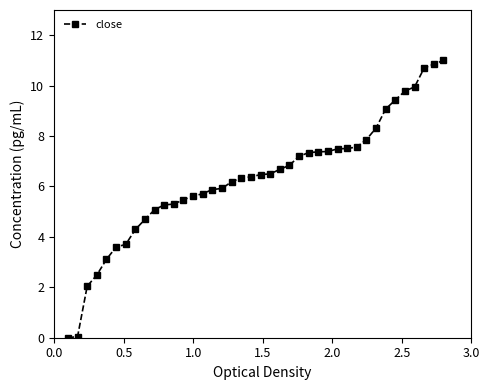

How many lines are shown in the chart?

1